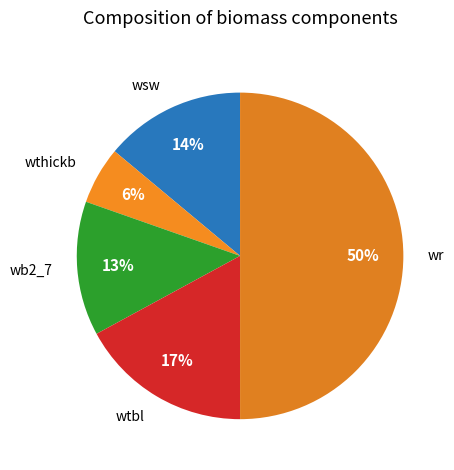

To the nearest percent, what is the average slice percentage?

20%